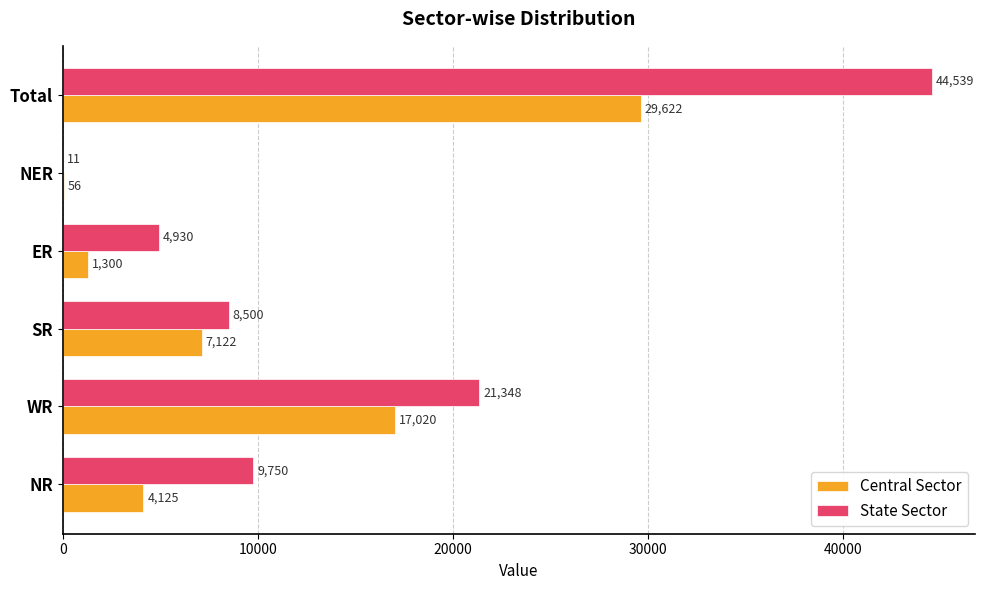

What is the sum of all State Sector values?

89078